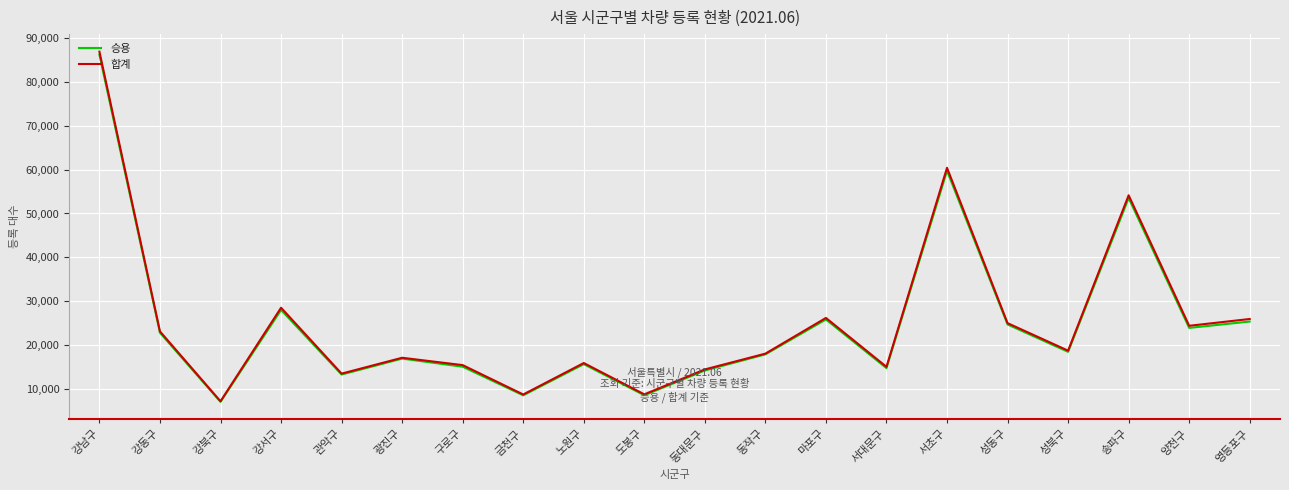

True or false: 승용 and 합계 cross at least once.

False